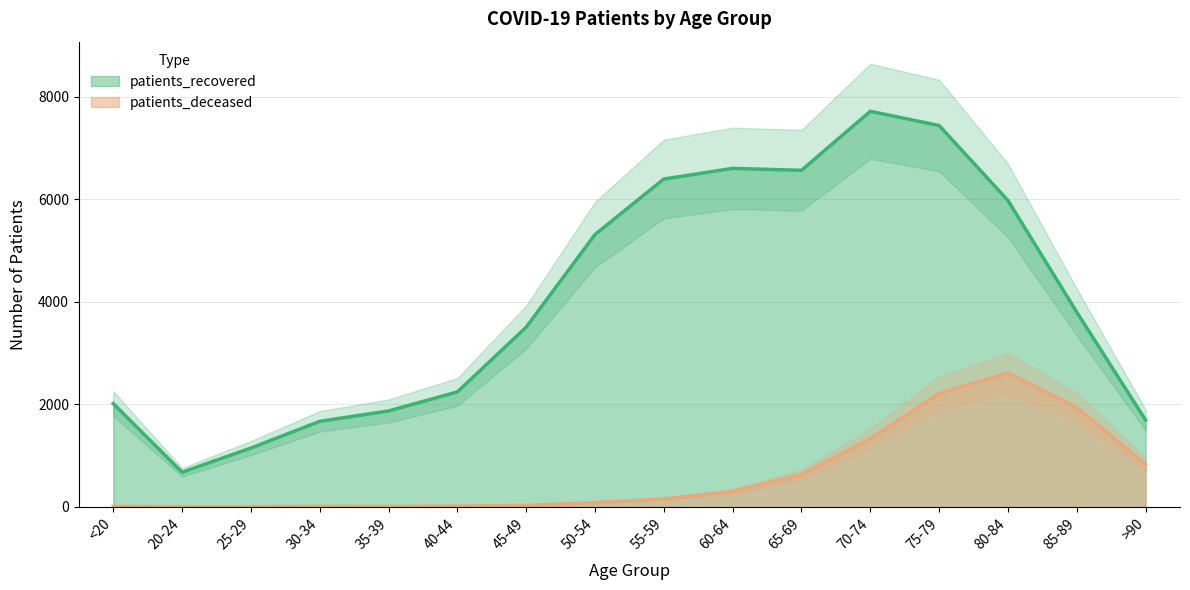

True or false: patients_recovered and patients_deceased intersect in this chart.

False